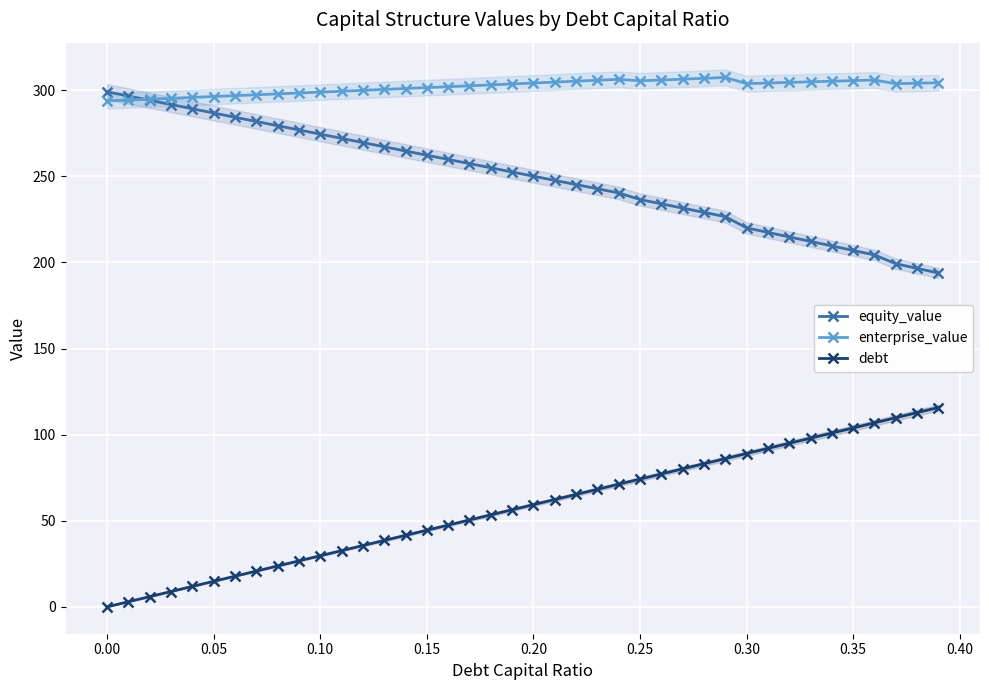

Is this an area chart (filled region under the line)?

No